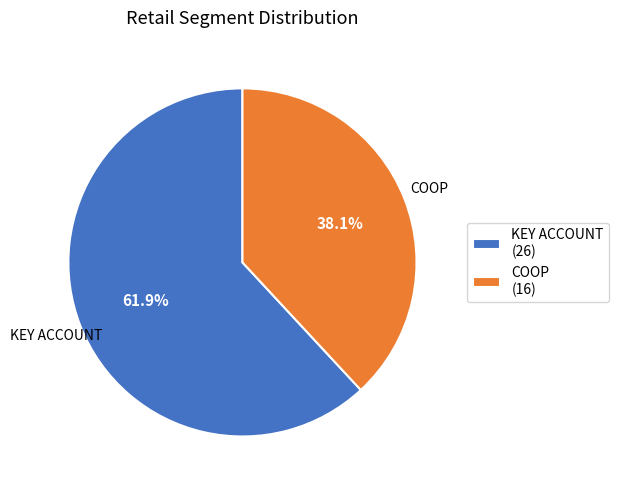

To the nearest percent, what percentage of the pie is COOP?

38%